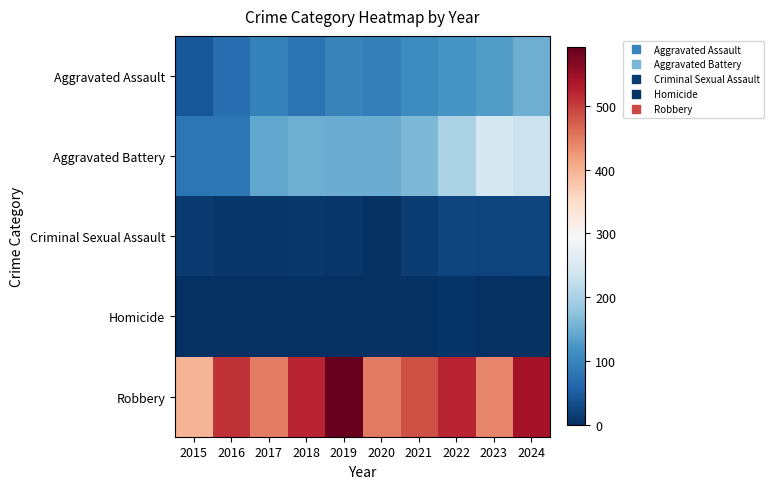

Rank the series by their maximum value, from lowest to highest.

Homicide, Criminal Sexual Assault, Aggravated Assault, Aggravated Battery, Robbery